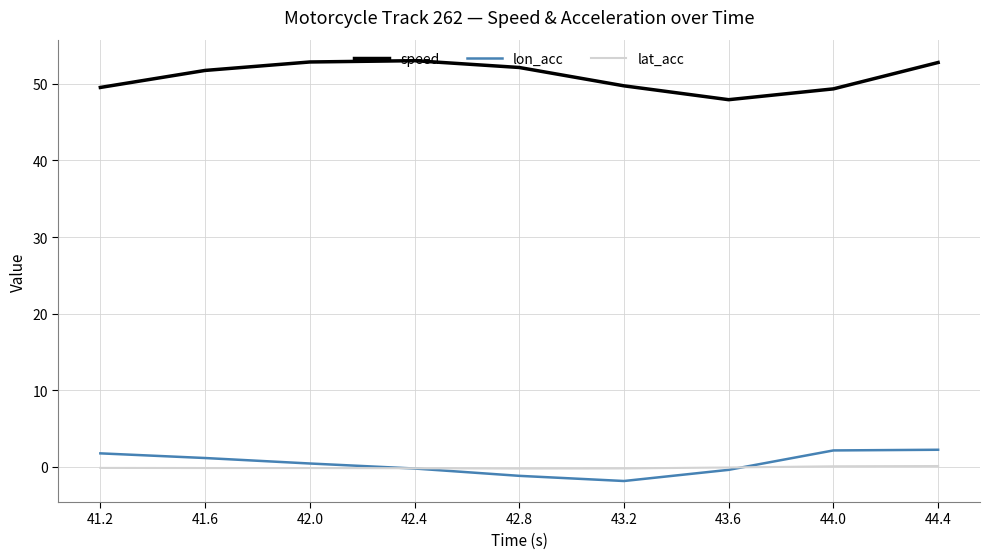

The value of lon_acc at 41.2 is 1.8. True or false?

True